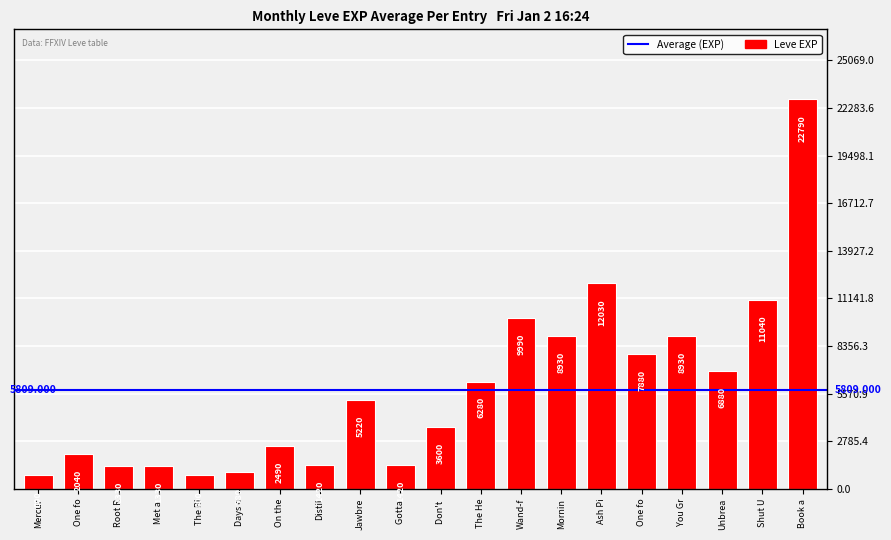

How many series are shown in this chart?

1